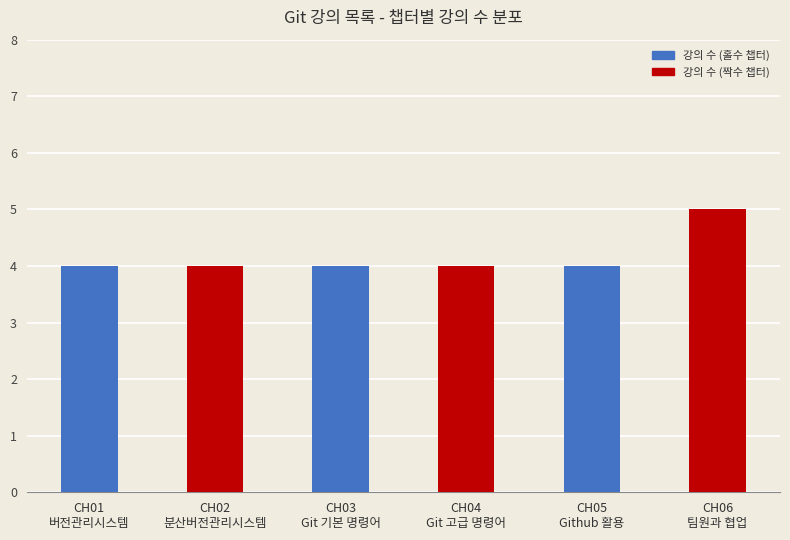

The chart shows a value of 2 at CH05
Github 활용. True or false?

False